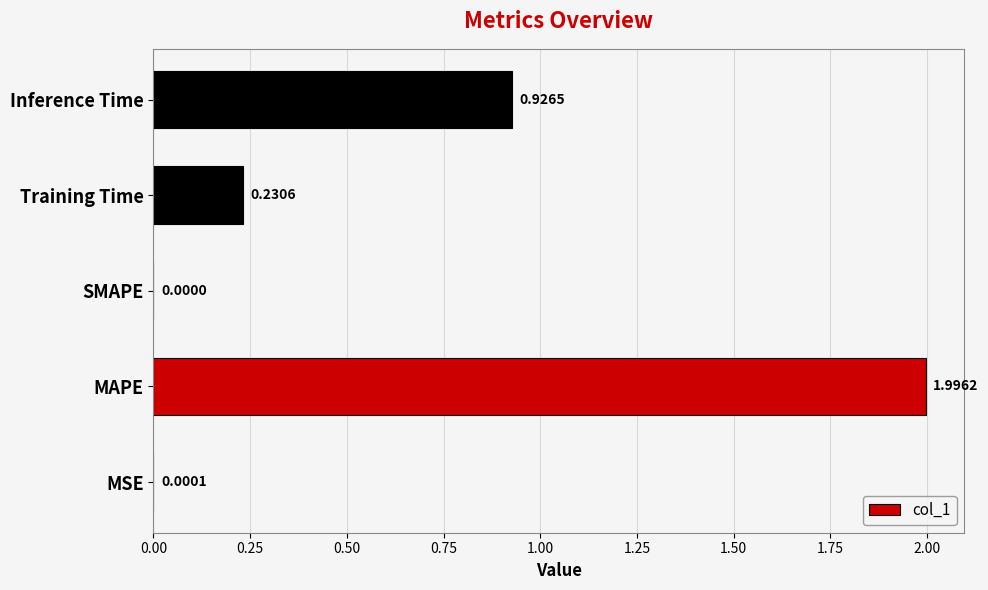

At which label is the value closest to 0?

SMAPE